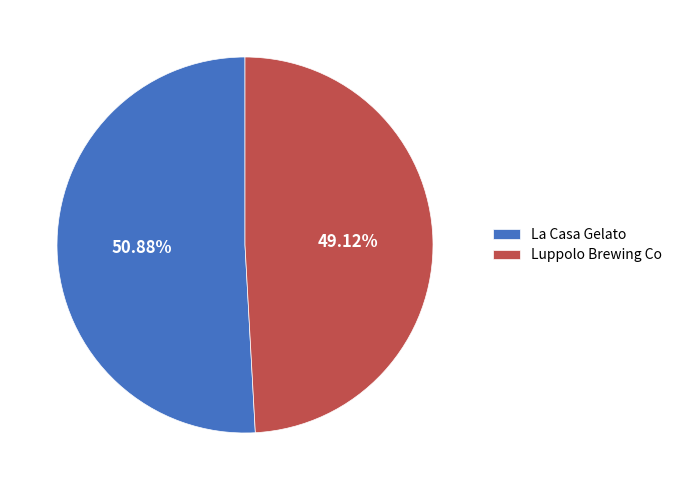

Combined, what portion of the pie is La Casa Gelato and Luppolo Brewing Co?

100.0%